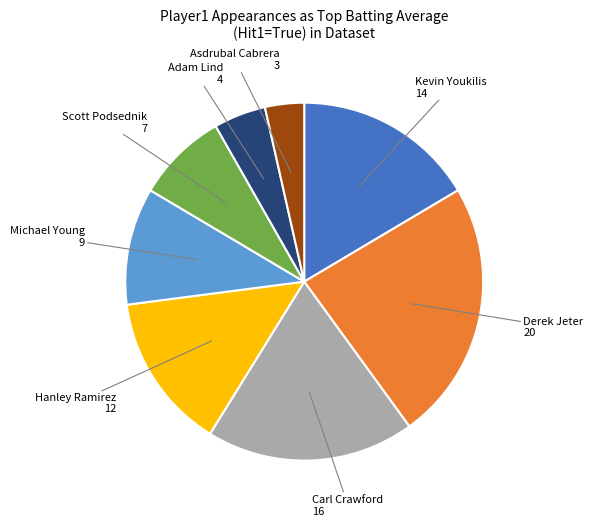

Is there any slice that represents more than half of the pie?

No